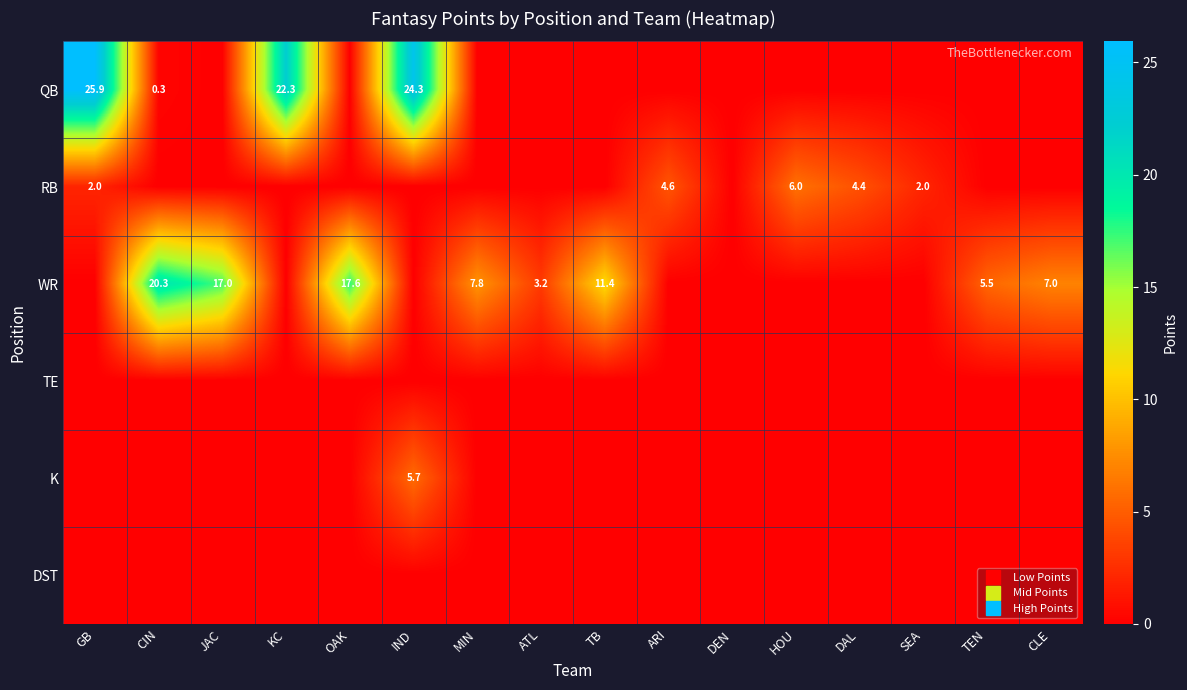

Which has a higher value, HOU or TEN?

HOU